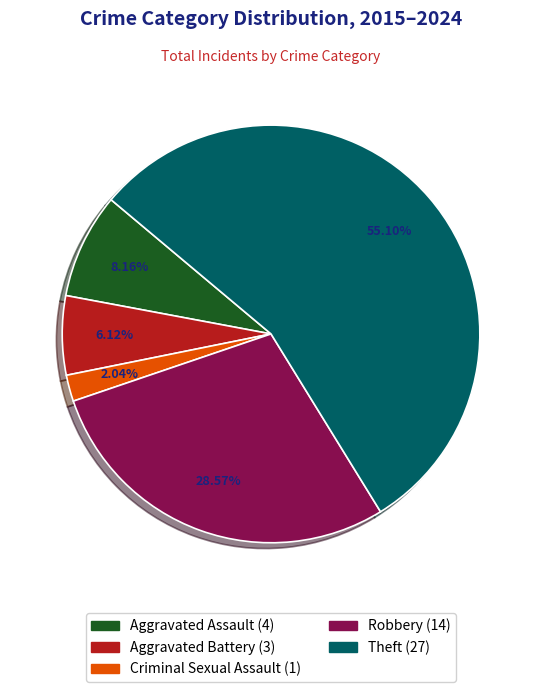

Is it true that Aggravated Battery is 6% of the pie?

True